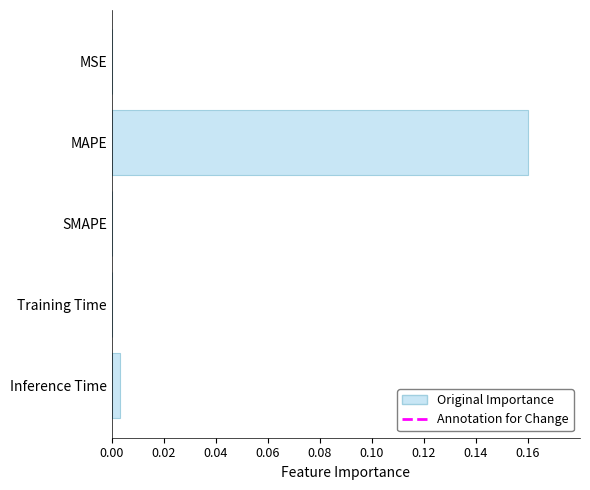

Which has a higher value, Inference Time or MAPE?

MAPE